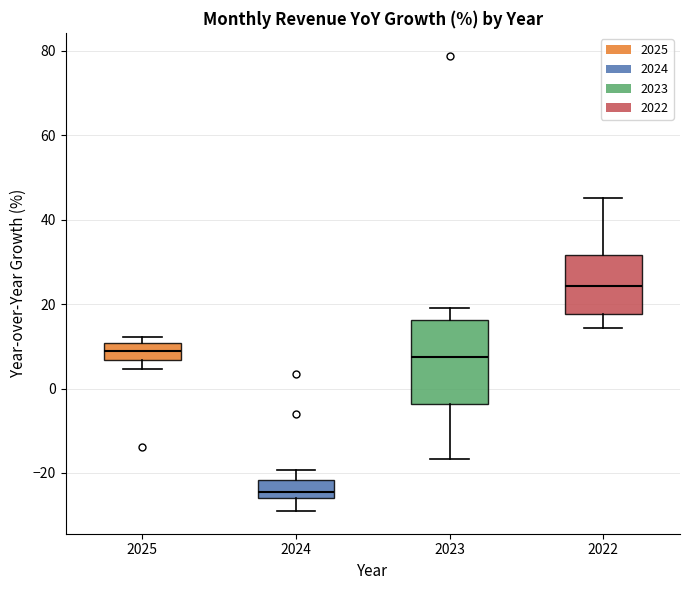

Which box's median line is the lowest?

2024